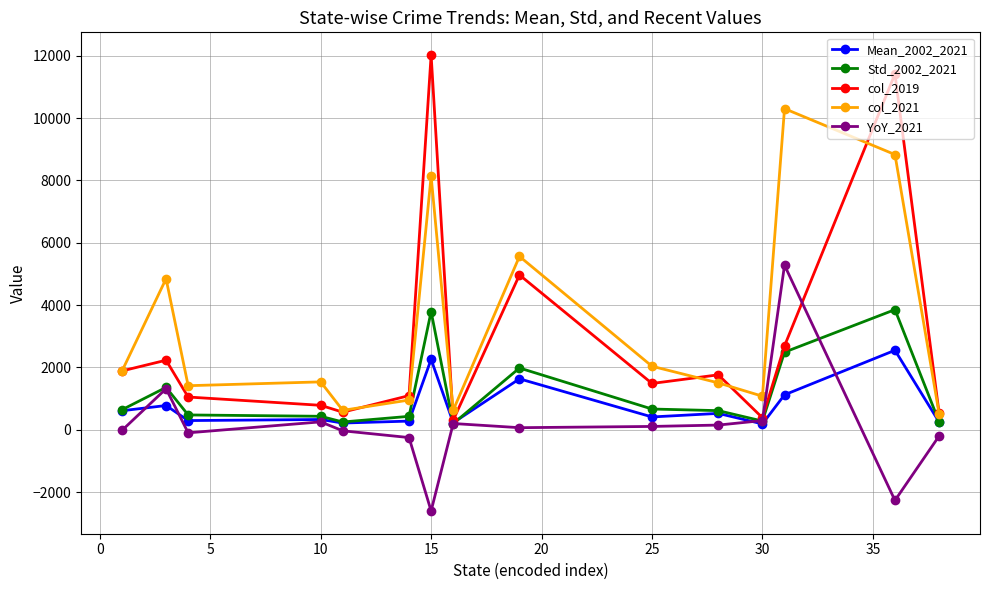

Which series has the largest range (max minus min)?

col_2019